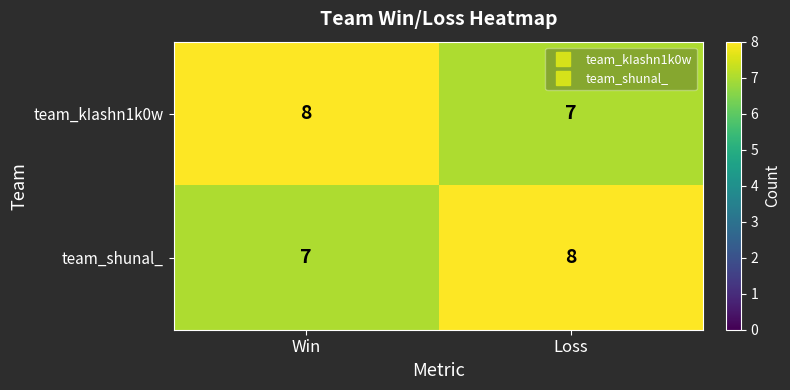

Which category has the highest value in the team_kIashn1k0w series?

Win